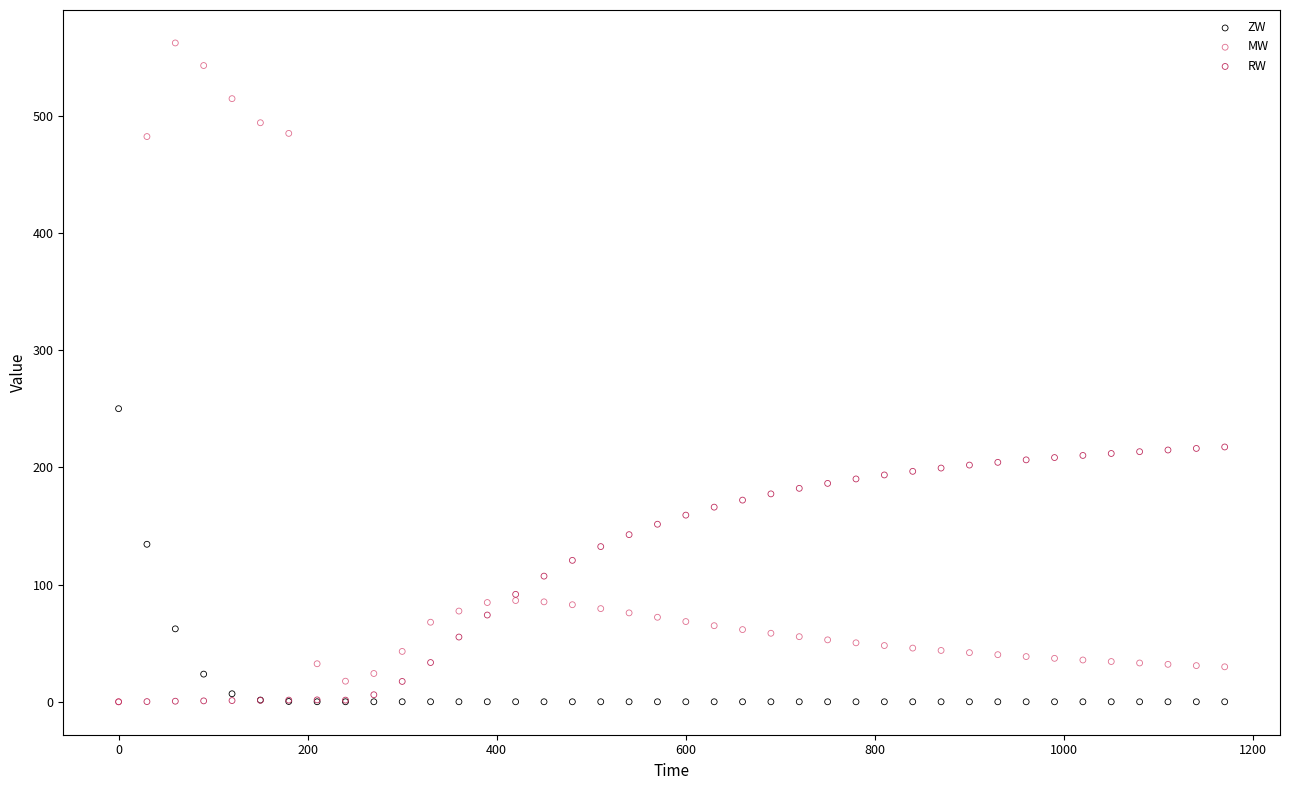

Which series has the largest Y range (max minus min)?

MW